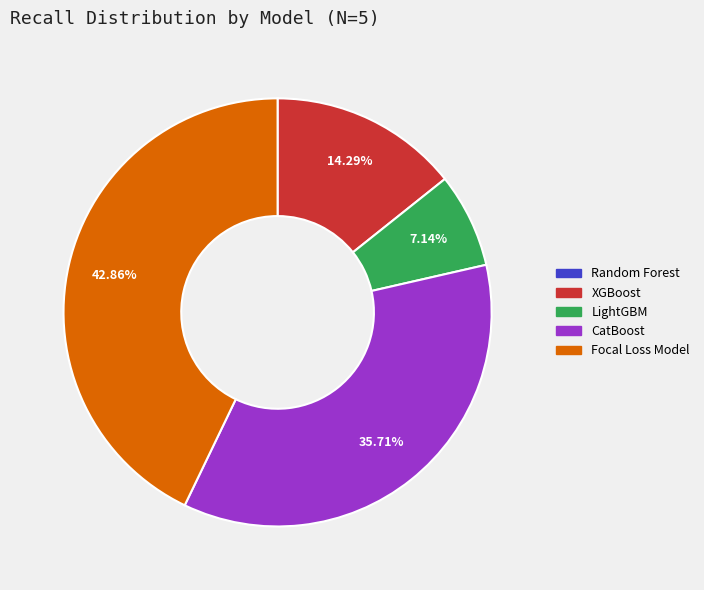

Does XGBoost account for over 50% of the chart?

No